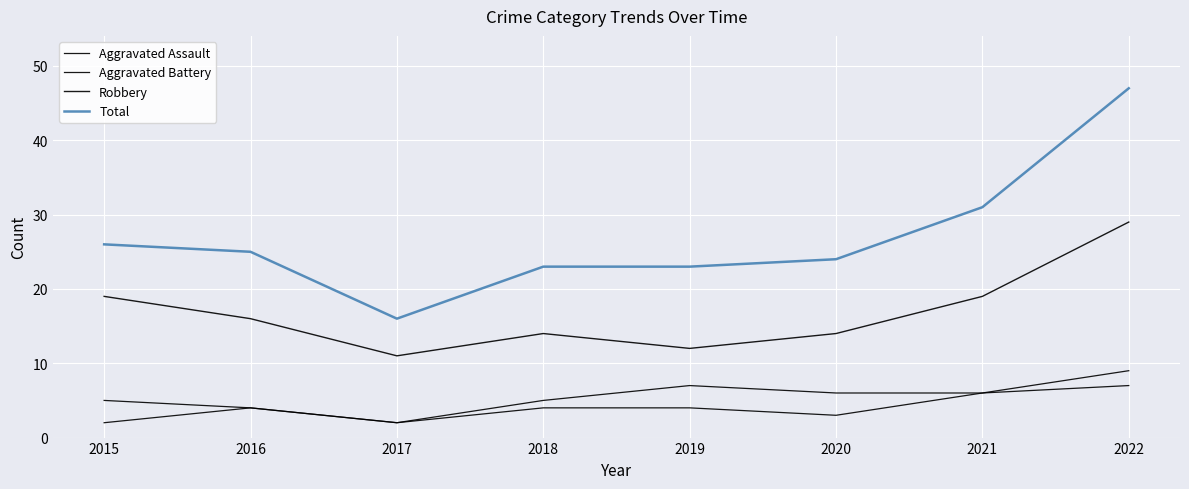

How many lines are shown in the chart?

4